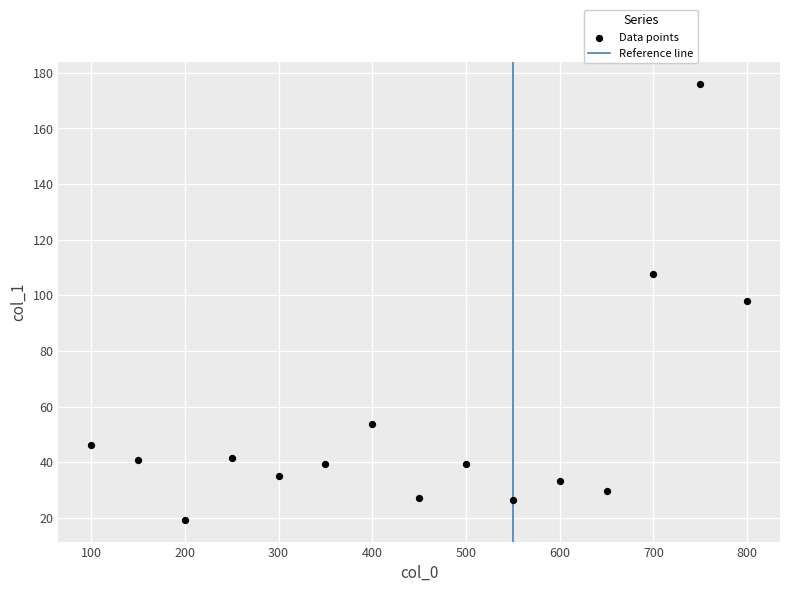

What is the range of Y values (max minus min)?

156.8